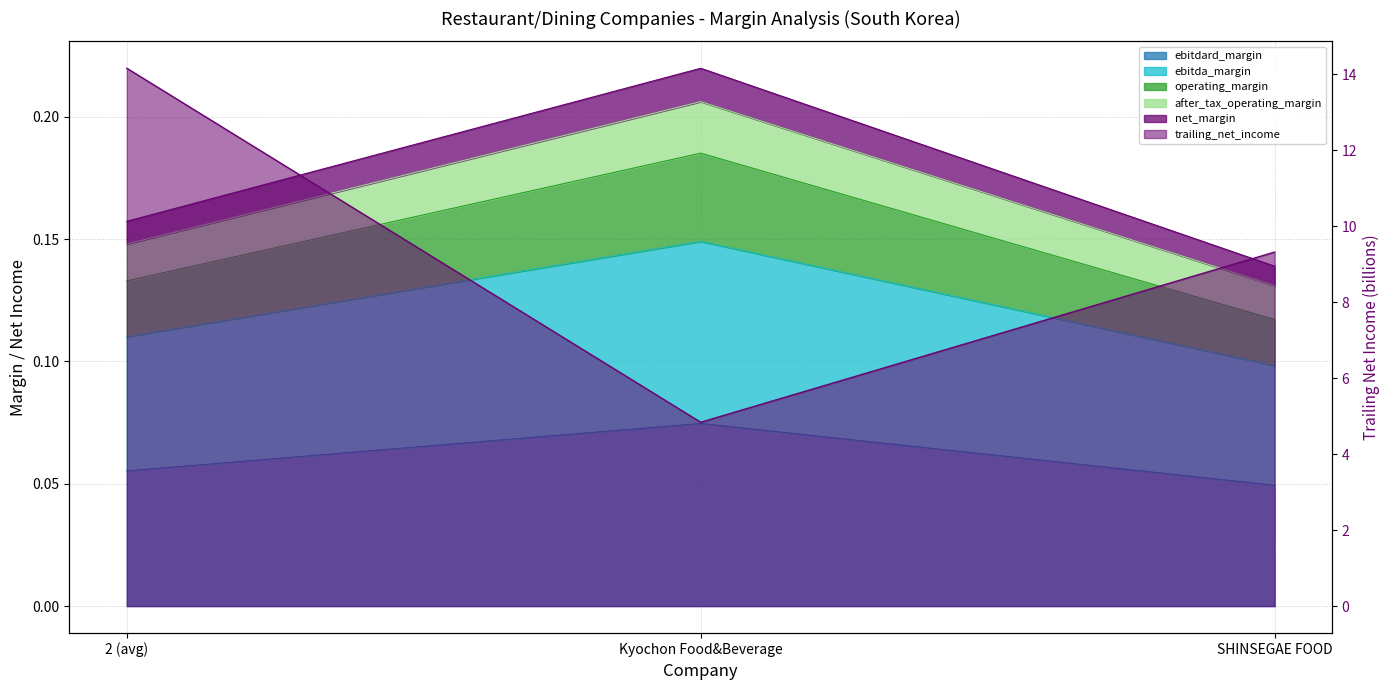

What is the difference between the maximum and second lowest values in the trailing_net_income series?

4.8